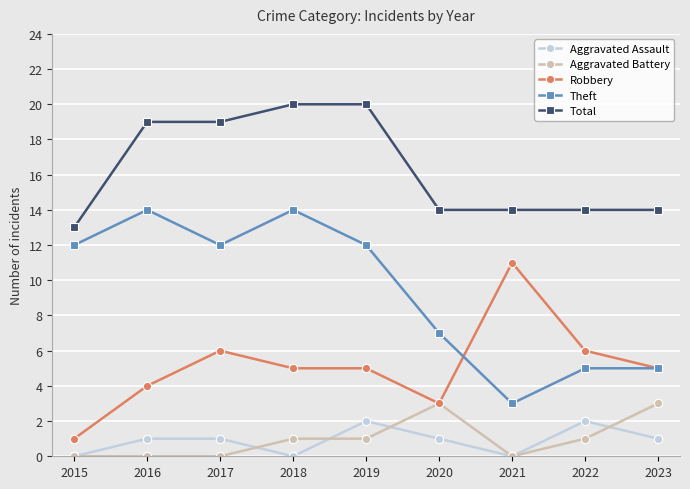

Is this an area chart (filled region under the line)?

No